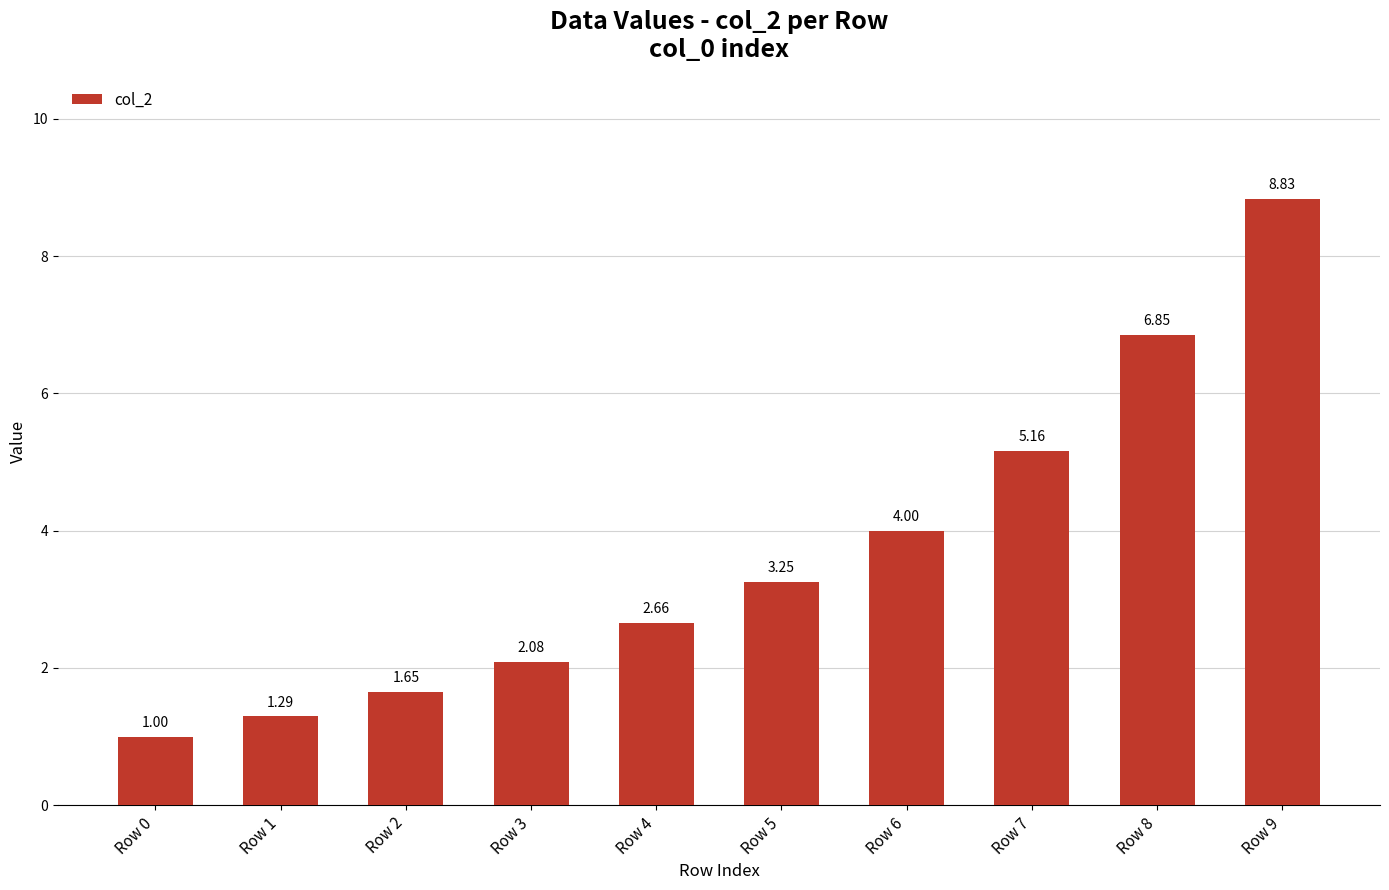

Which label corresponds to the largest value in the chart?

Row 9